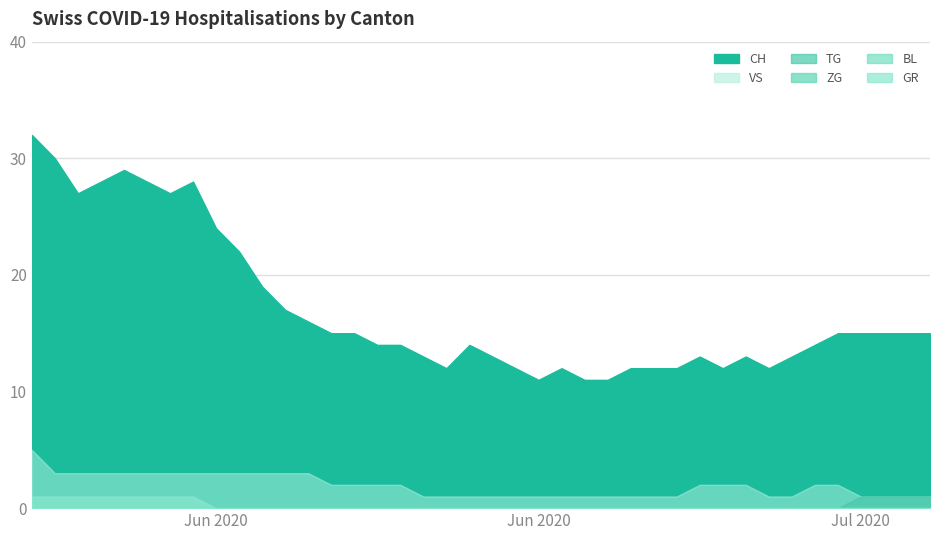

At which category does the chart reach its minimum across all series?

2020-05-31